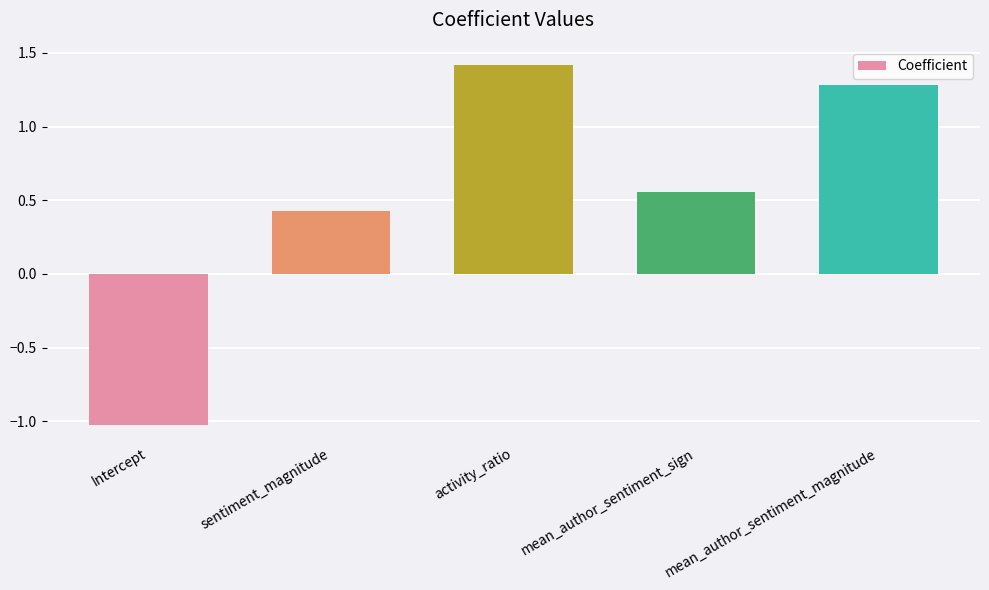

At which label does the data first exceed 0?

sentiment_magnitude